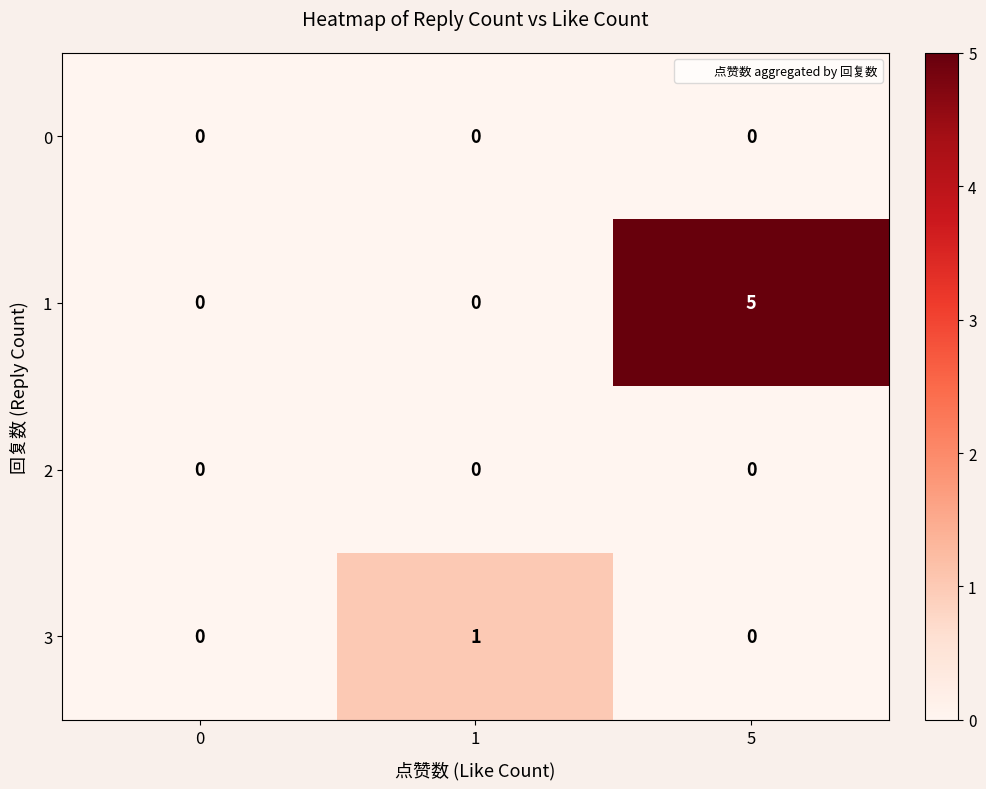

Reading left to right, list all the values displayed in this chart.

0: 0	0	0
1: 0	0	5
2: 0	0	0
3: 0	1	0